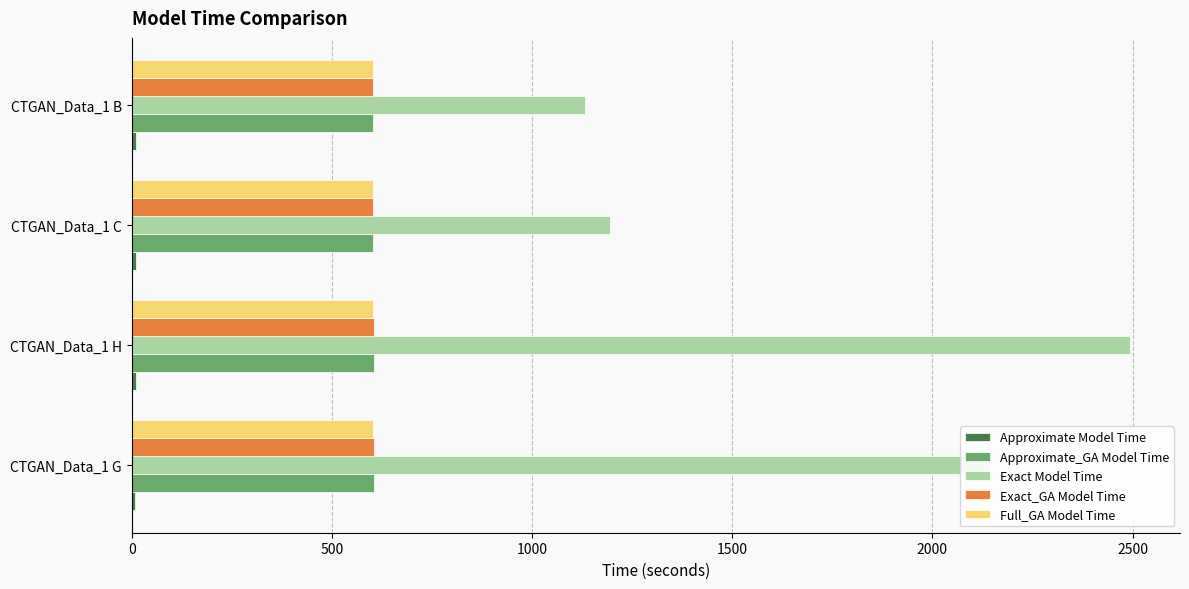

Which series has the largest range (max minus min)?

Exact Model Time